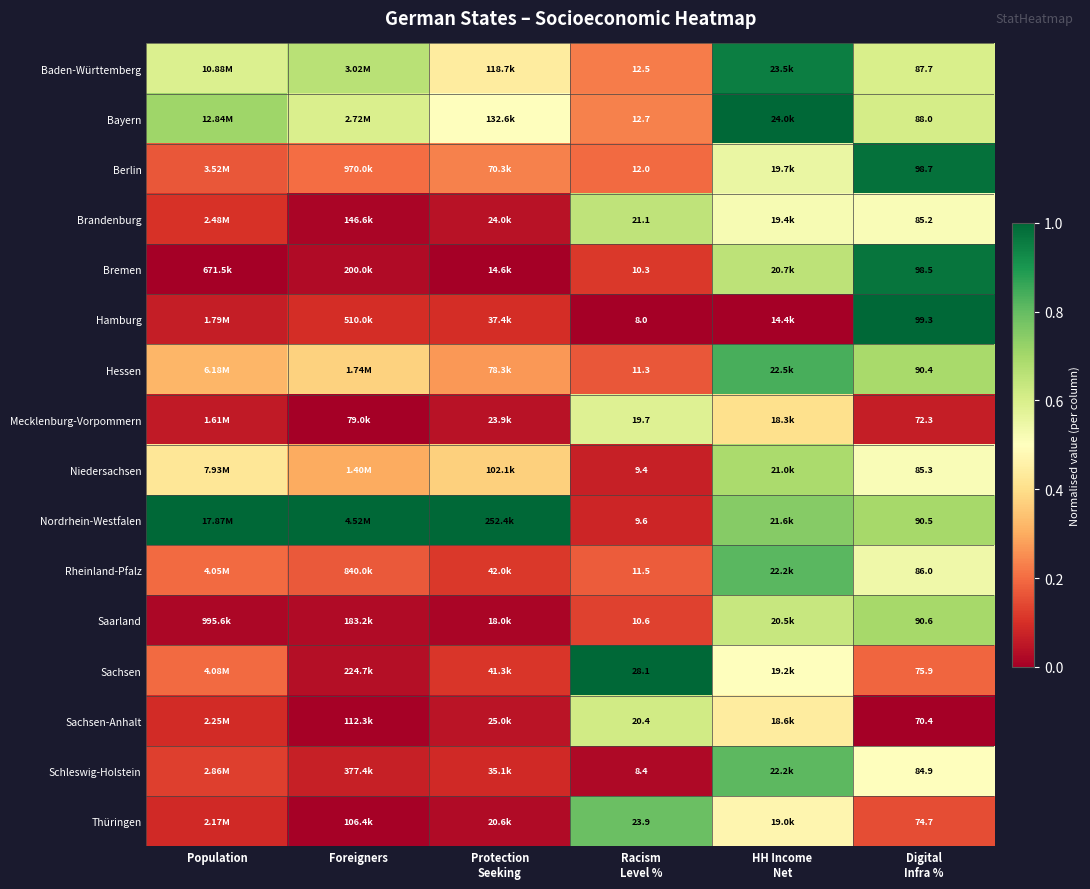

What is the spread (max minus min) of values at Foreigners?

1.0